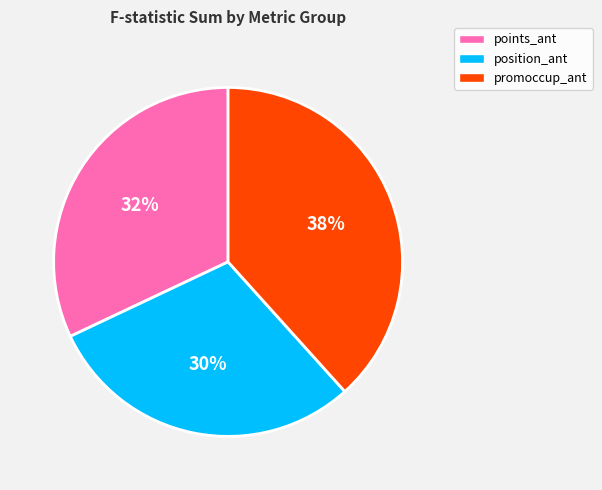

How many segments does this pie chart have?

3